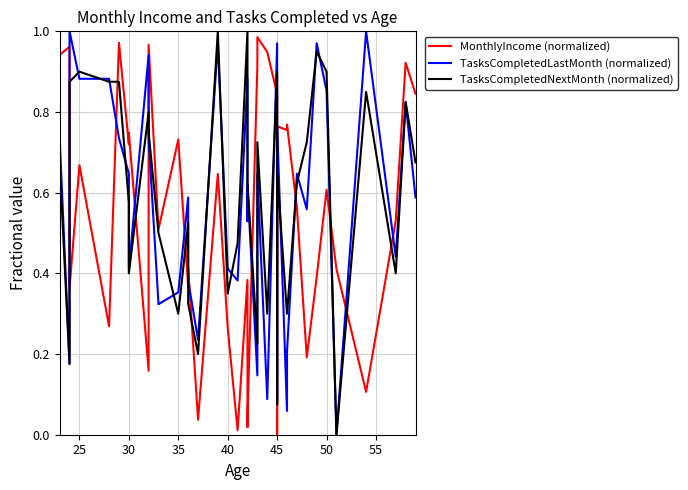

What is the difference between the maximum and minimum values in the TasksCompletedLastMonth (normalized) series?

1.0